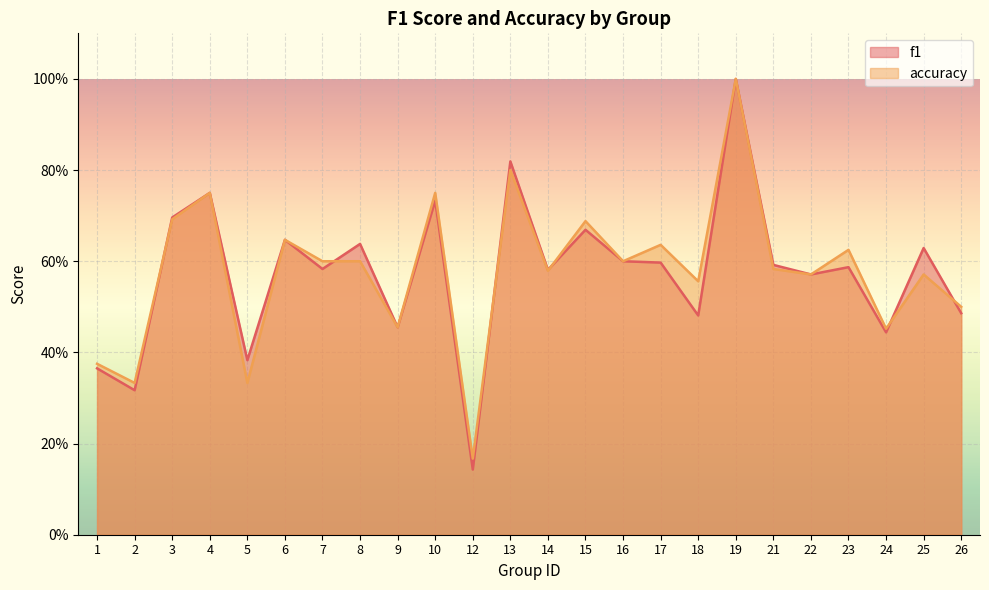

Where is the first local minimum for accuracy?

2